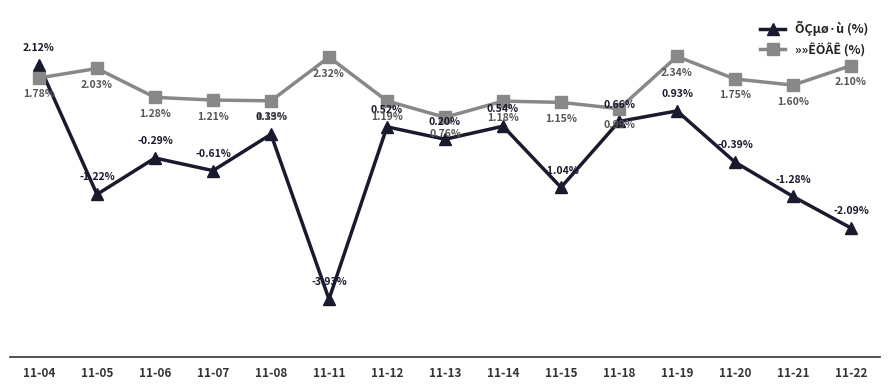

True or false: »»ÊÖÂÊ (%) has more than 1 interior local peaks.

True